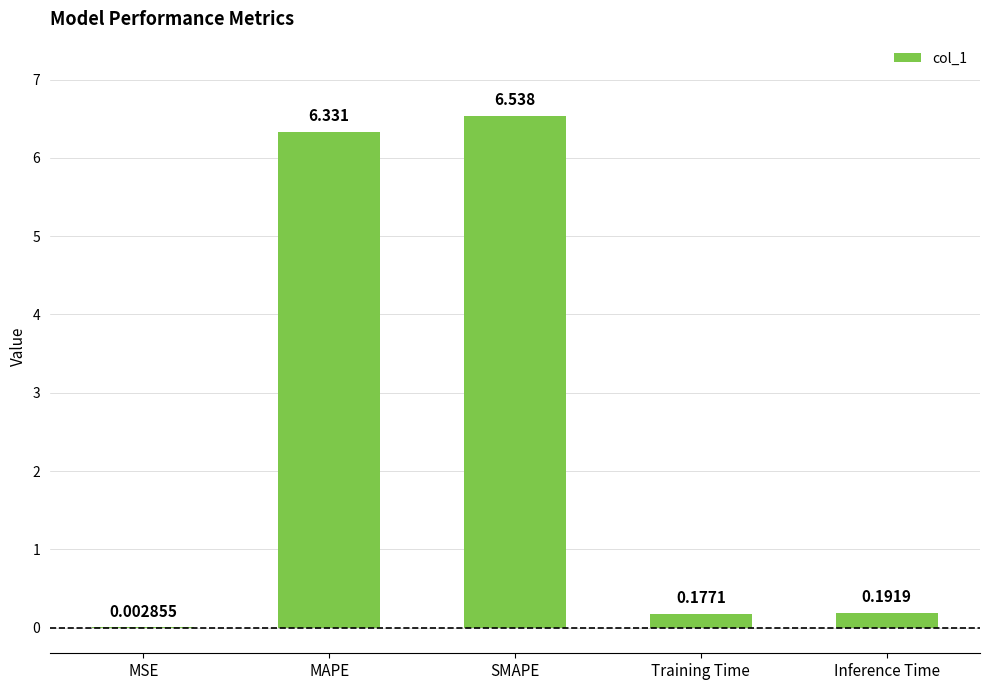

Which has a higher value, MSE or MAPE?

MAPE